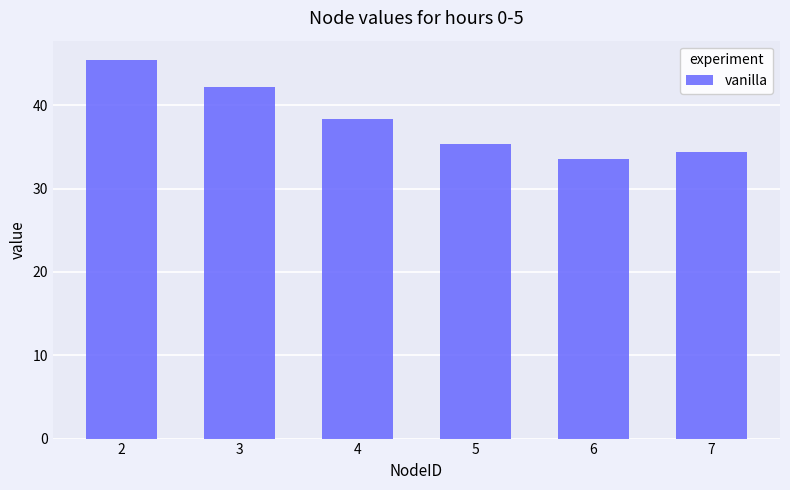

Does the chart contain stacked bars?

No